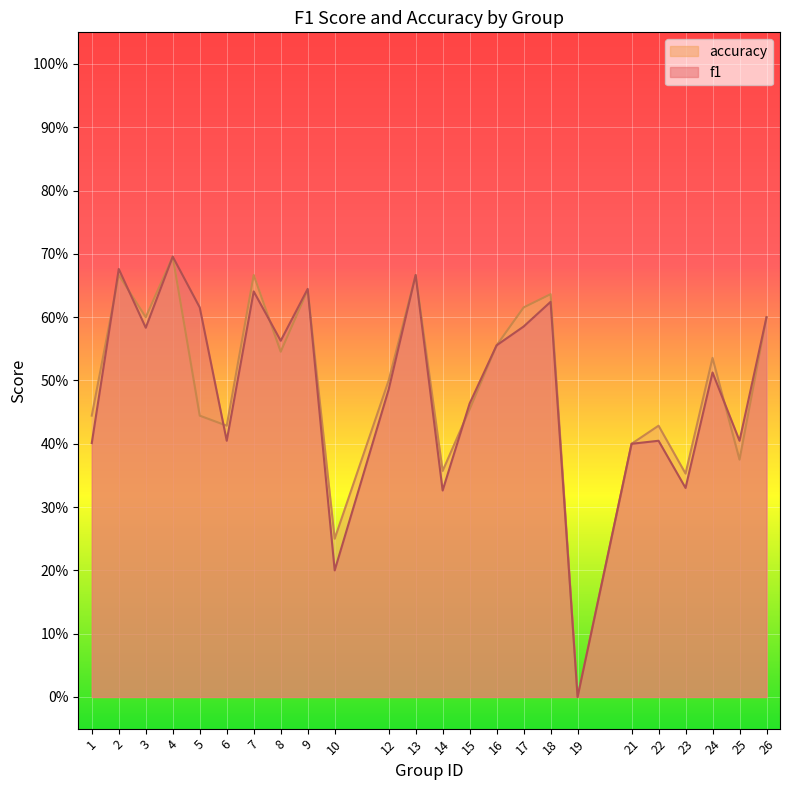

Which series ends up on top after the final intersection of f1 and accuracy?

f1